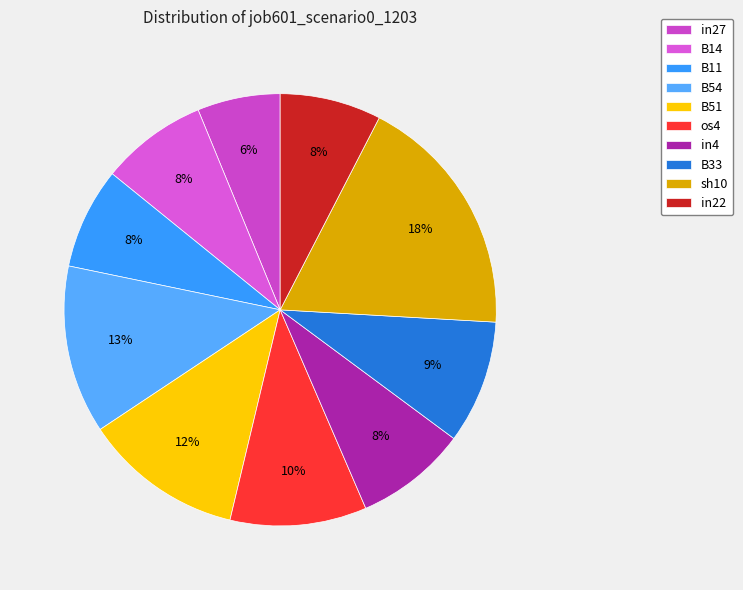

To the nearest percent, what portion does B33 represent?

9%